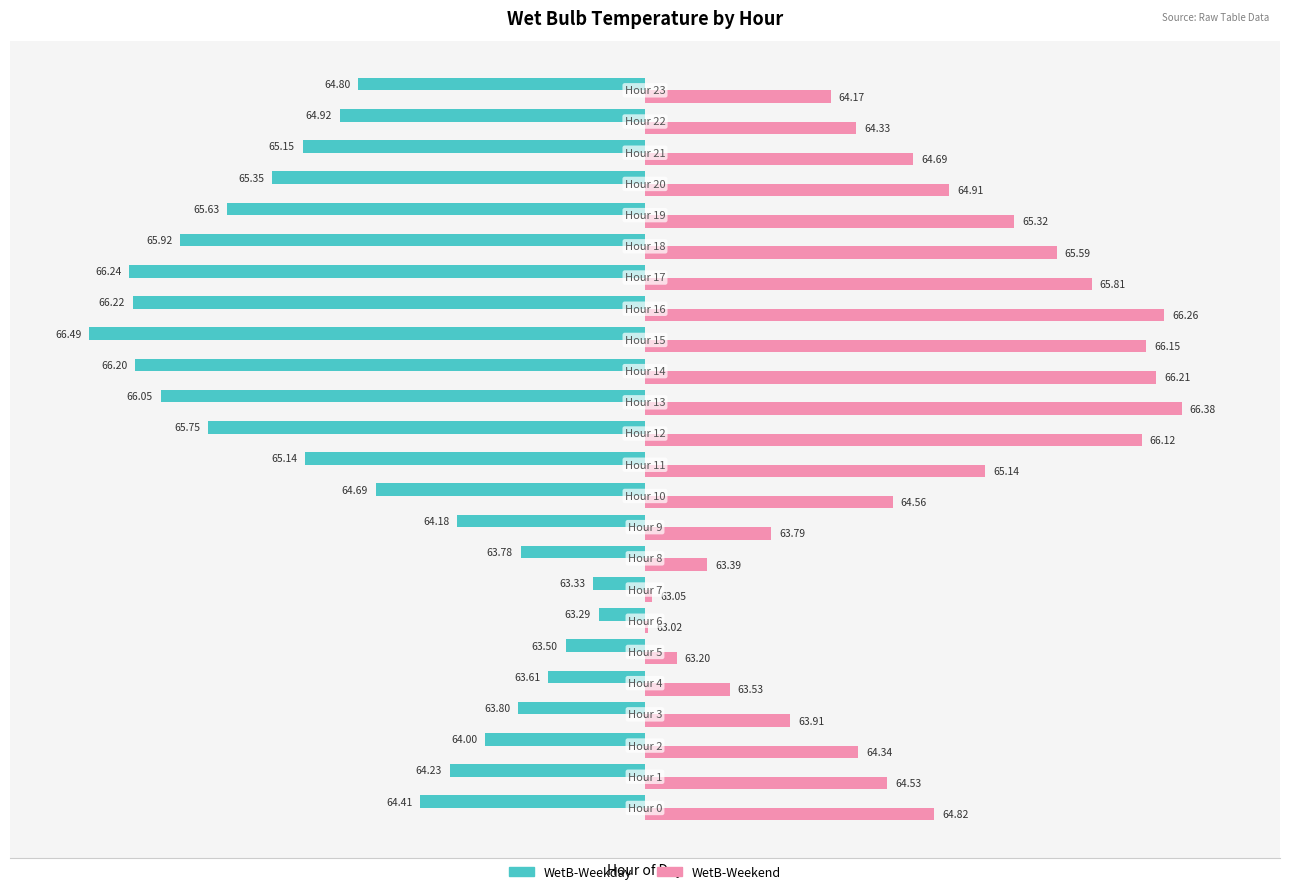

What are all the series names shown in the legend?

WetB-Weekday, WetB-Weekend